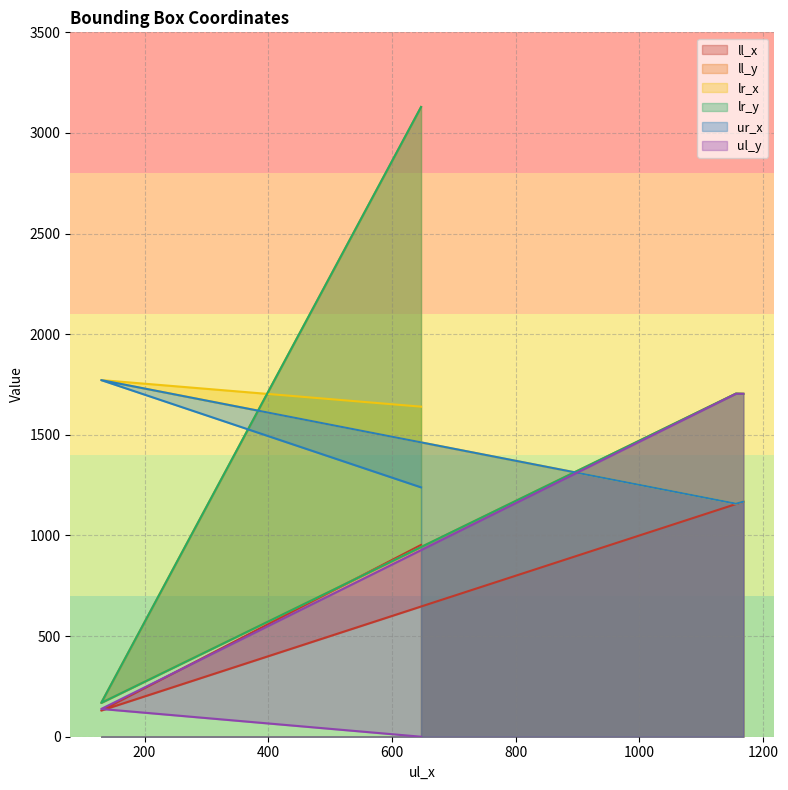

What is the difference between the highest and lowest values at 1168?

536